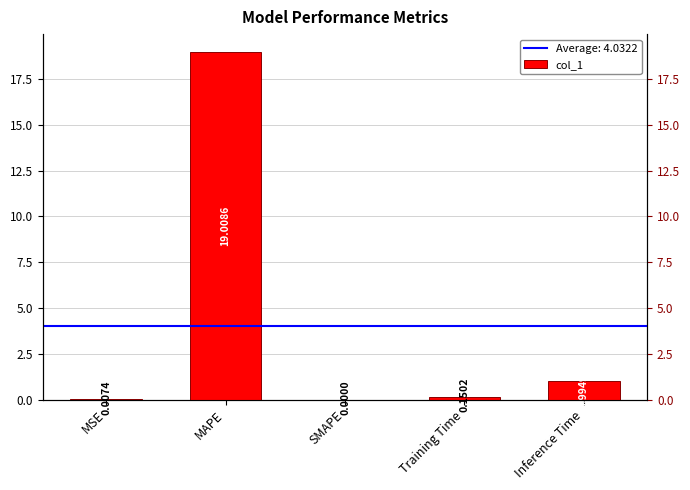

What is the label of the 2nd bar from the right?

Training Time